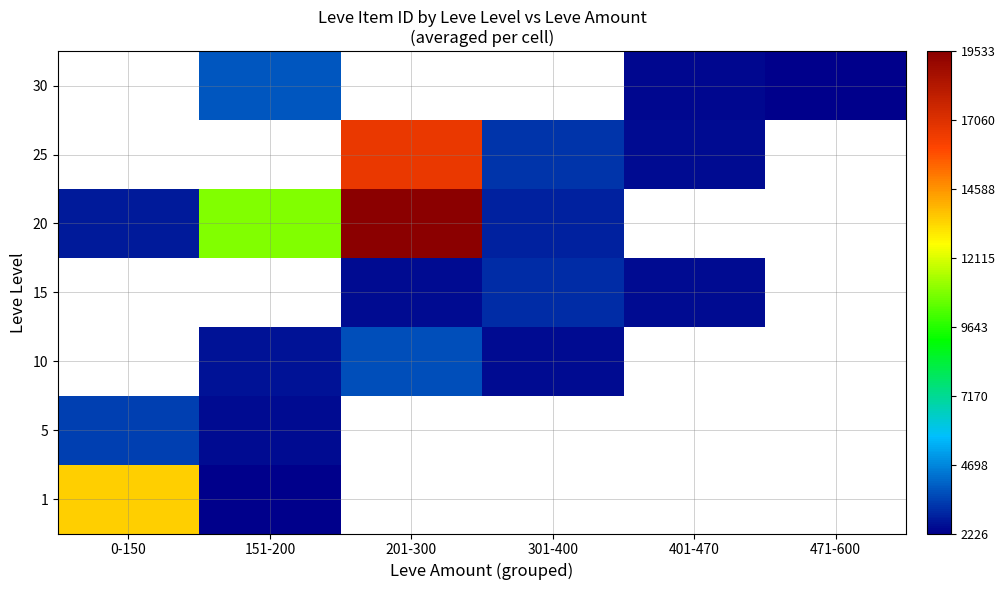

At which label does 10 reach its minimum?

0-150